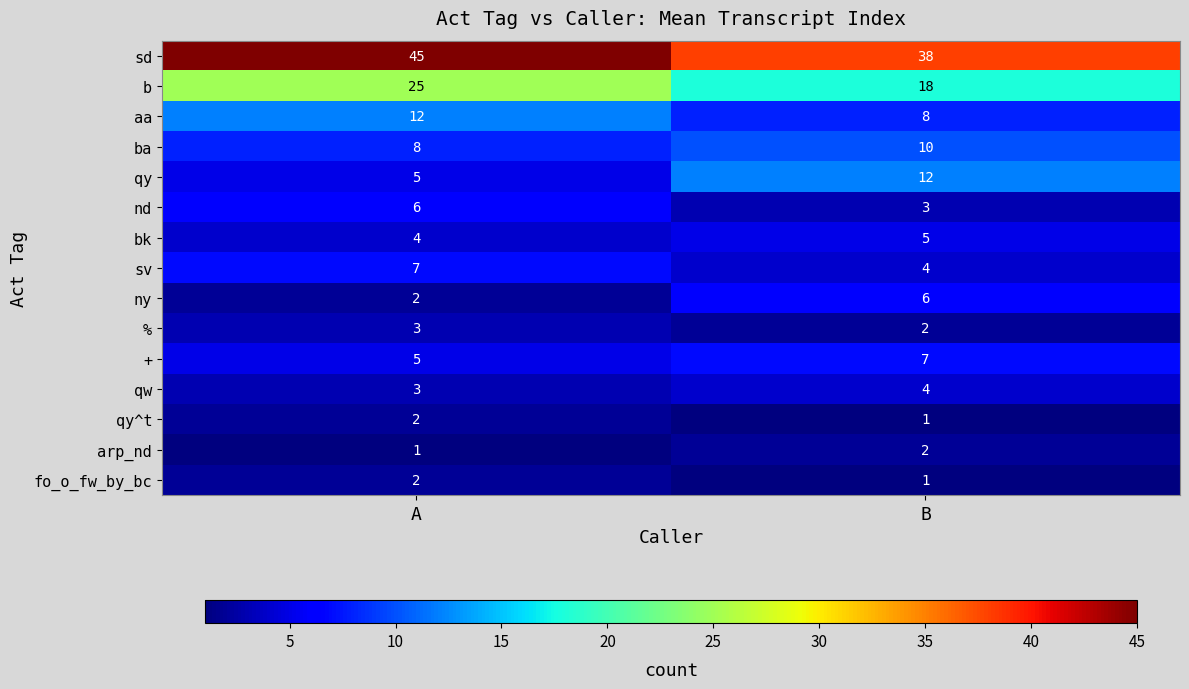

Where is qy nearest to the value 8?

A